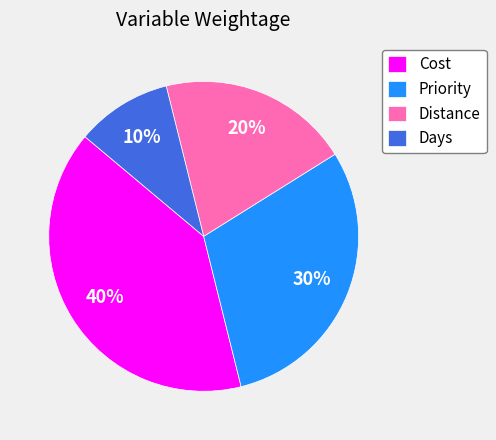

To the nearest percent, what is the difference between the Cost and Days slice percentages?

30%